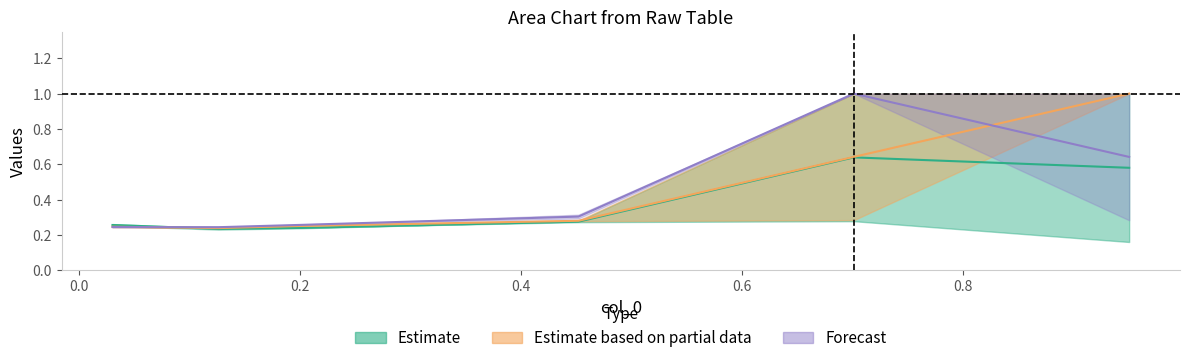

Between 2 and 1, which is larger?

2